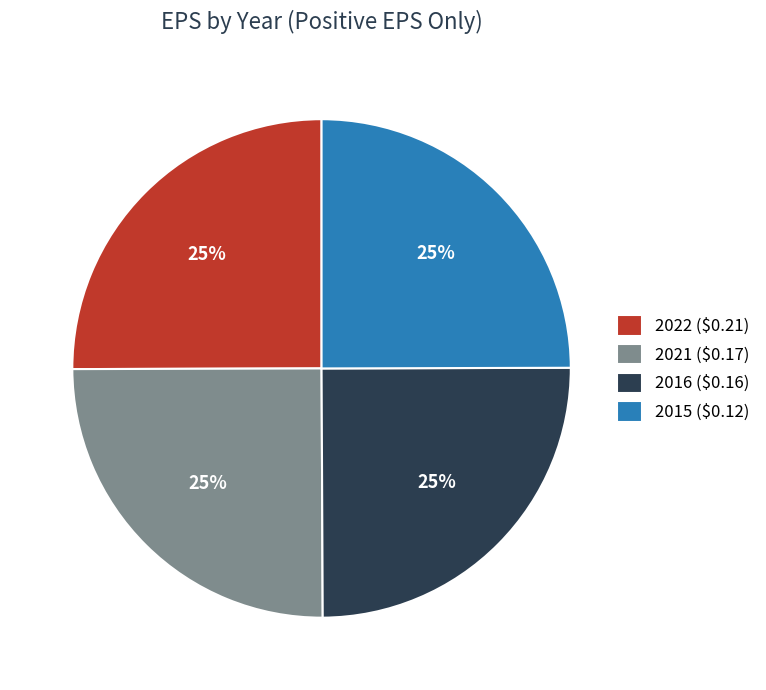

Does 2016 ($0.16) represent more than half of the total?

No